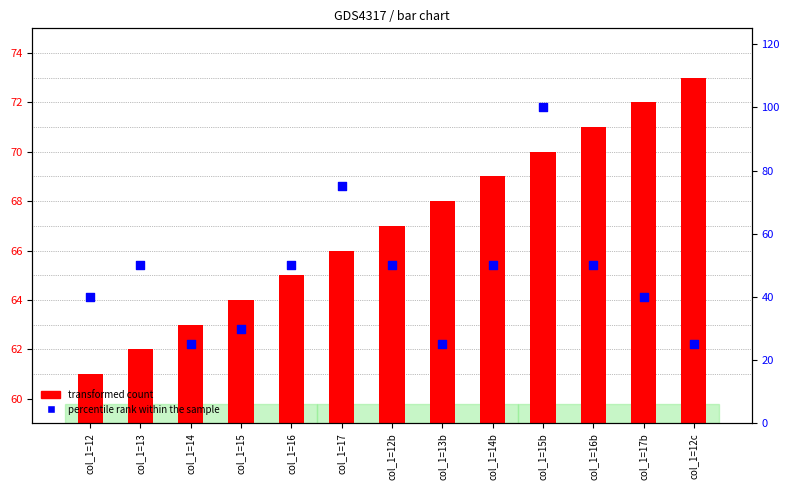

Which series contains the highest Y value?

percentile rank within the sample